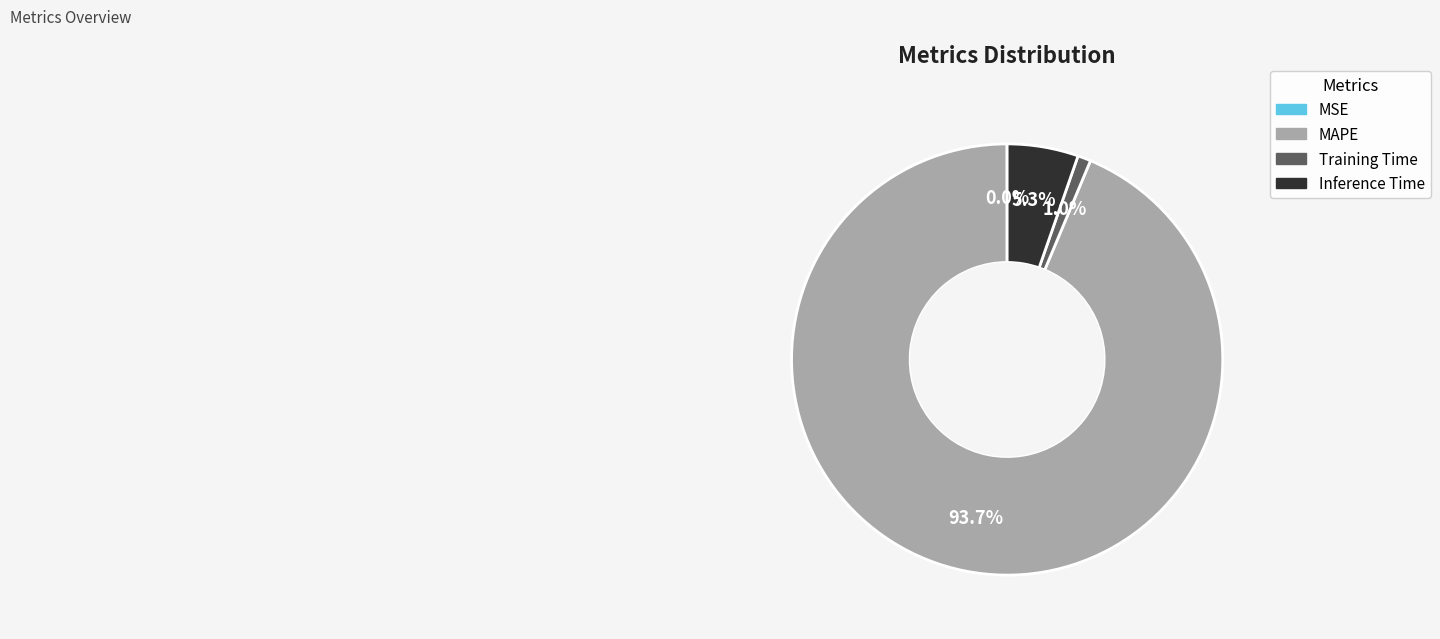

To the nearest percent, what is the difference between the largest and smallest slice percentages?

94%